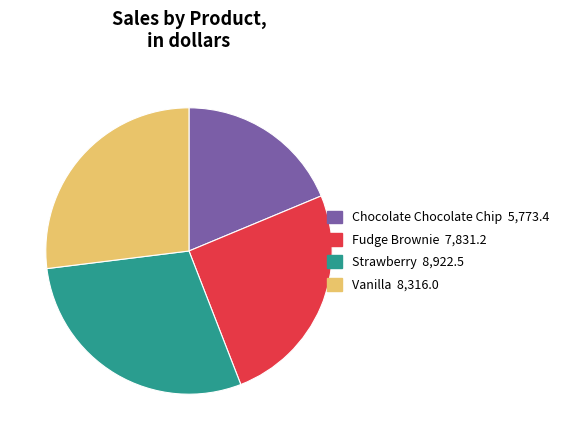

Which category has the smallest portion of the pie?

Chocolate Chocolate Chip